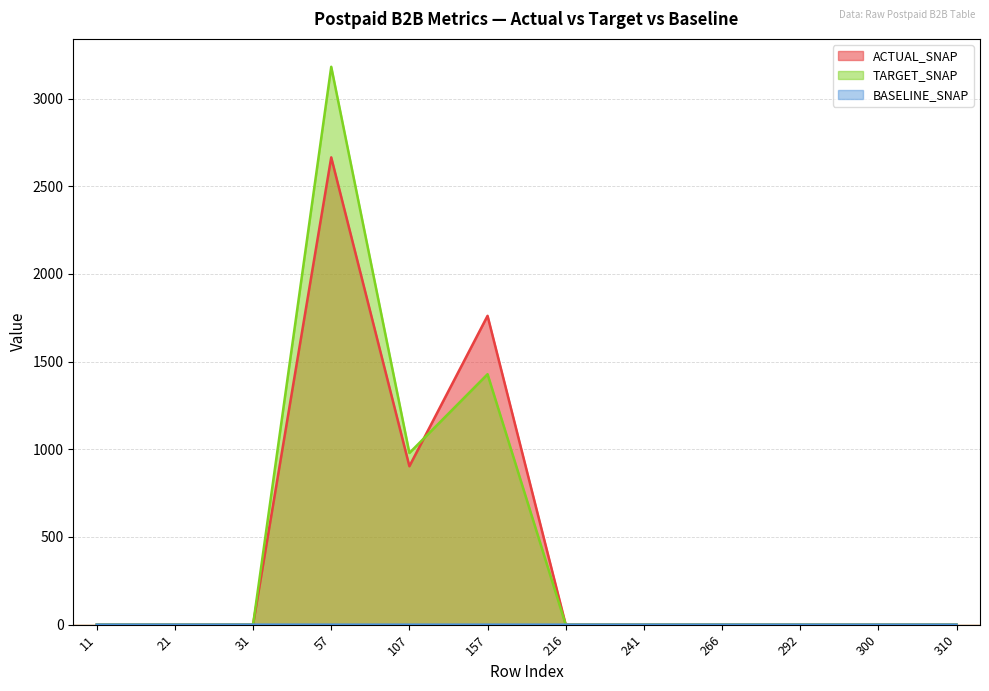

True or false: ACTUAL_SNAP has a value of 0.2 at 216.

False